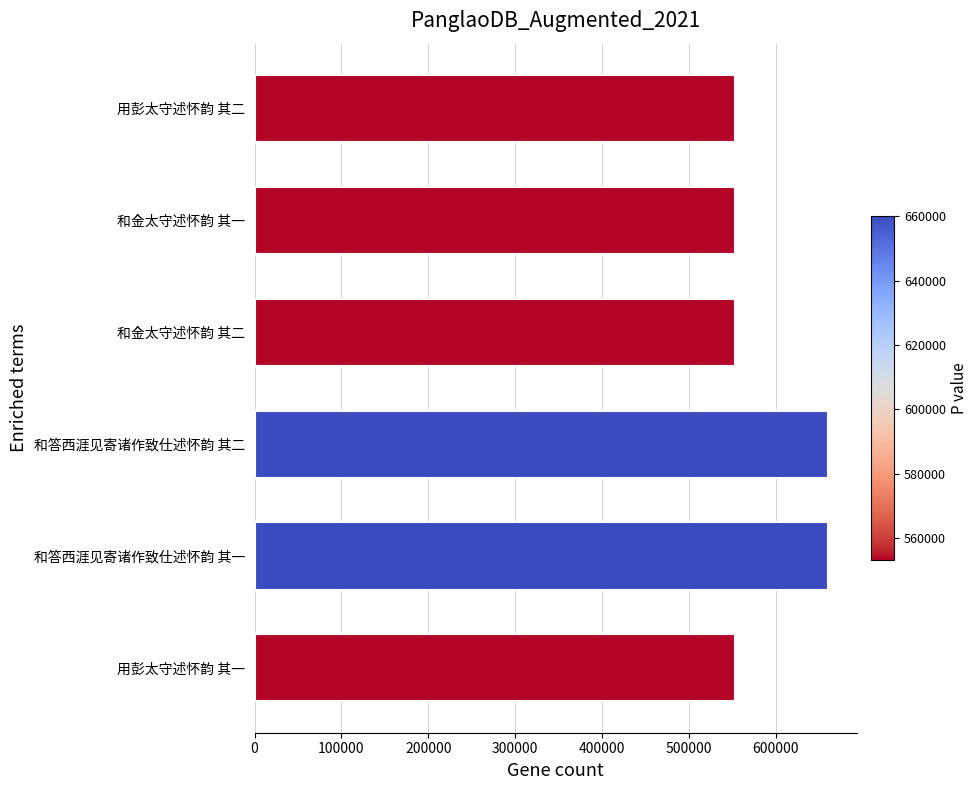

True or false: the data shows 660148 at 和答西涯见寄诸作致仕述怀韵 其一.

True